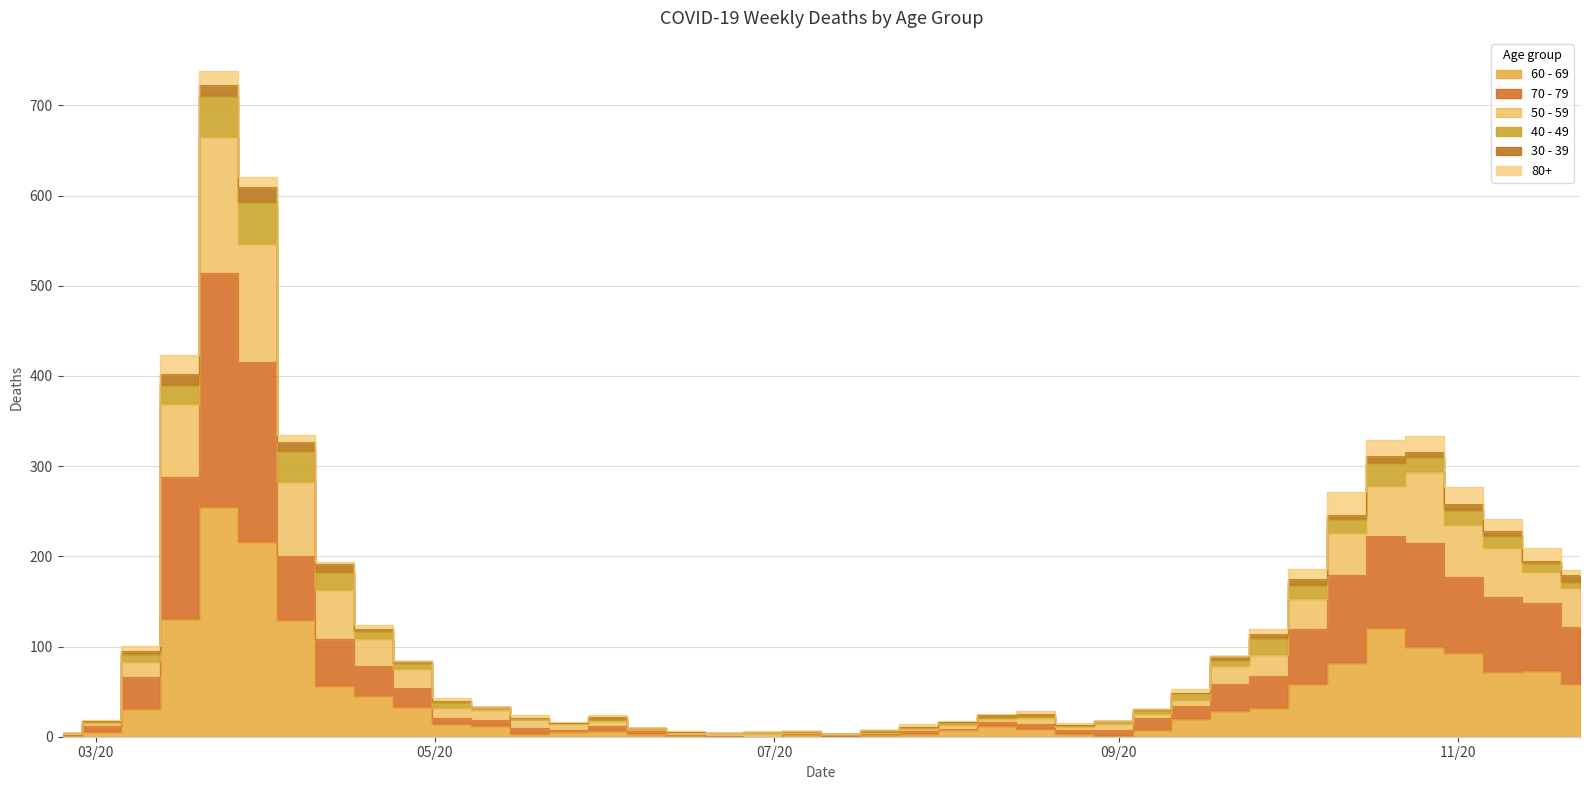

What is the sum of all 70 - 79 values?

3403